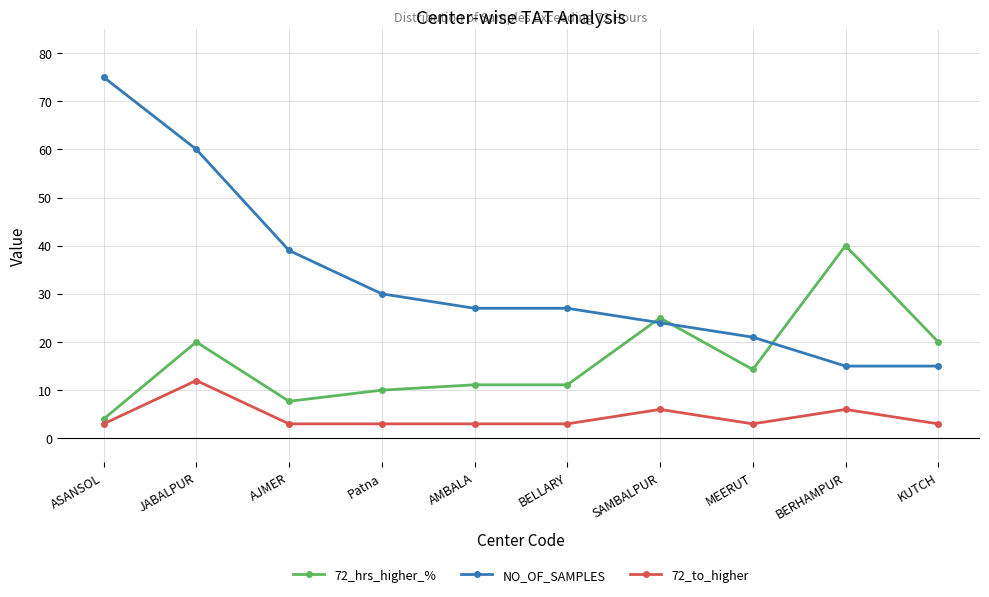

The value of 72_hrs_higher_% at AMBALA is 11.1. True or false?

True